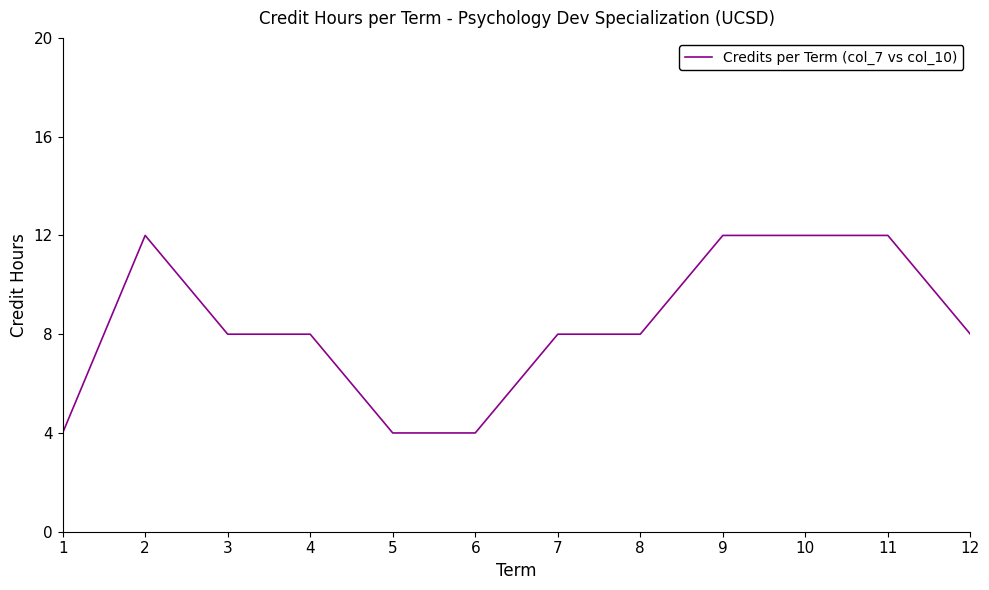

Where is the first local maximum?

2